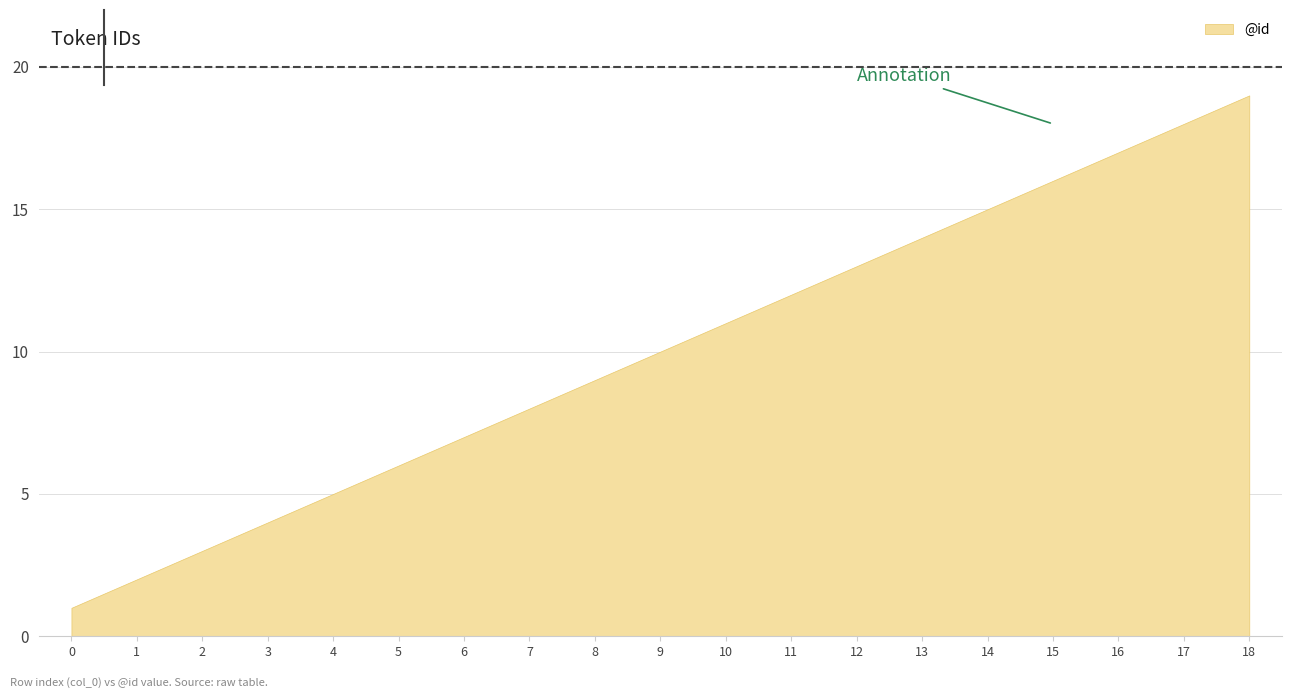

Is it true that the value at 6 is 1?

False